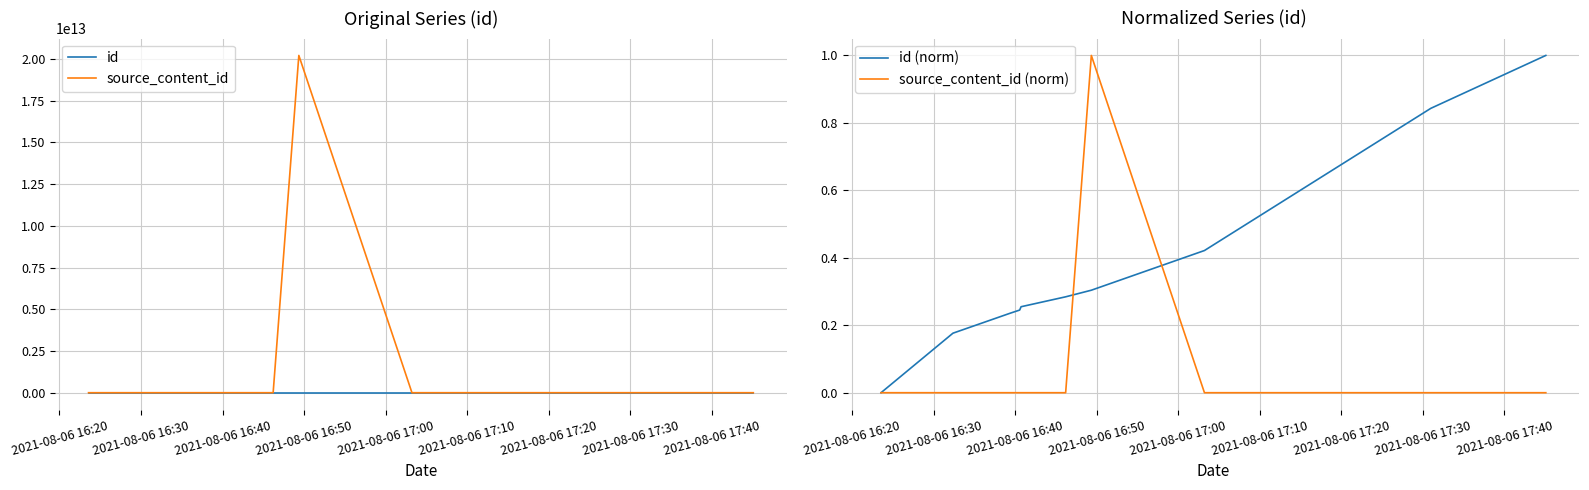

True or false: id (norm) and id intersect in this chart.

False